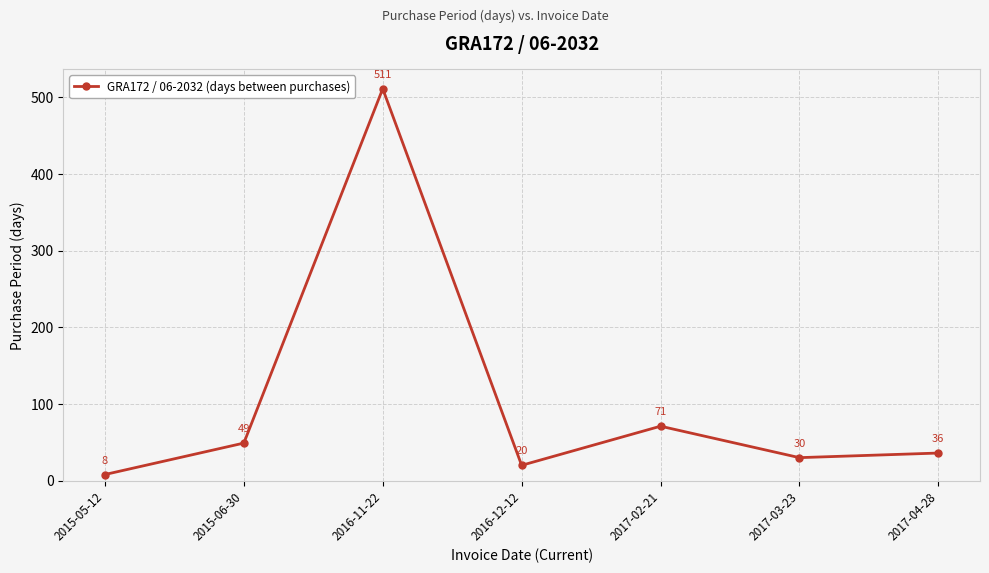

What position from the left is 2015-06-30?

2